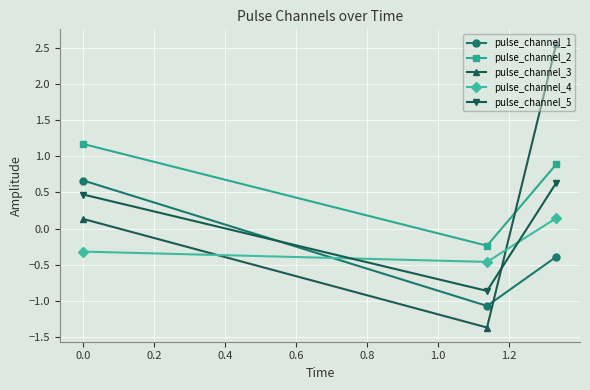

What is the difference between the second highest and minimum values in the pulse_channel_3 series?

1.5